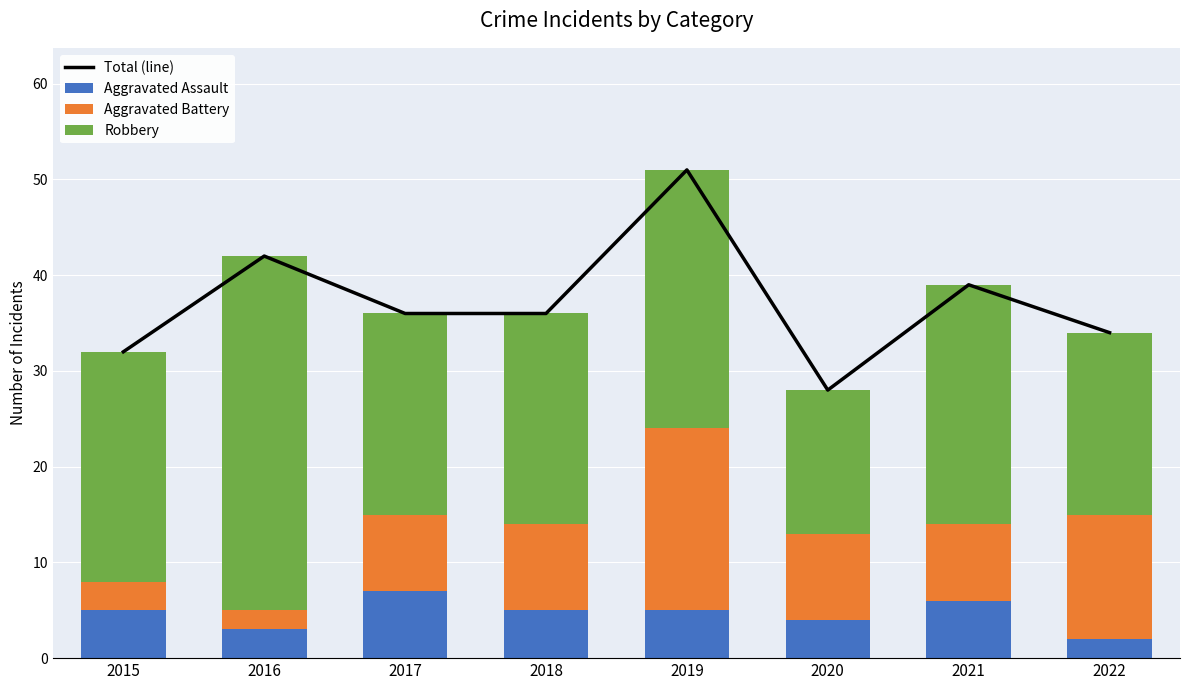

How many groups of bars are there?

8